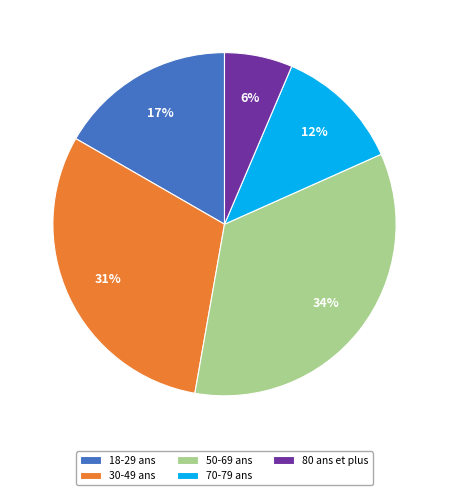

Rank the categories by value from highest to lowest.

50-69 ans, 30-49 ans, 18-29 ans, 70-79 ans, 80 ans et plus